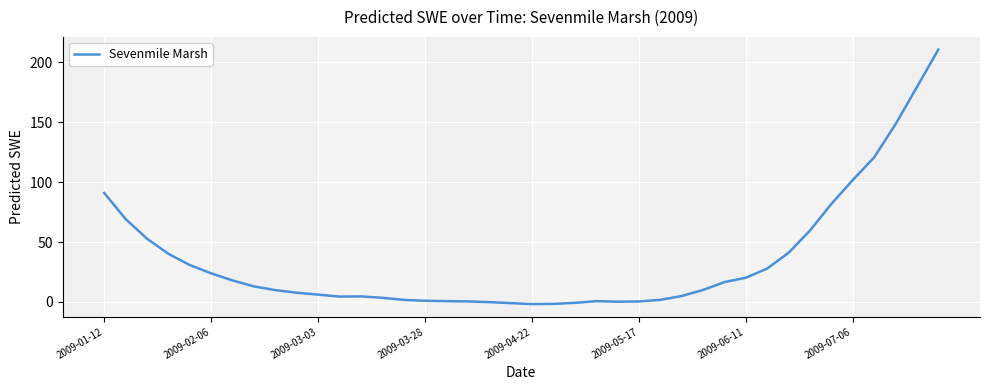

What is the greatest value displayed?

210.7